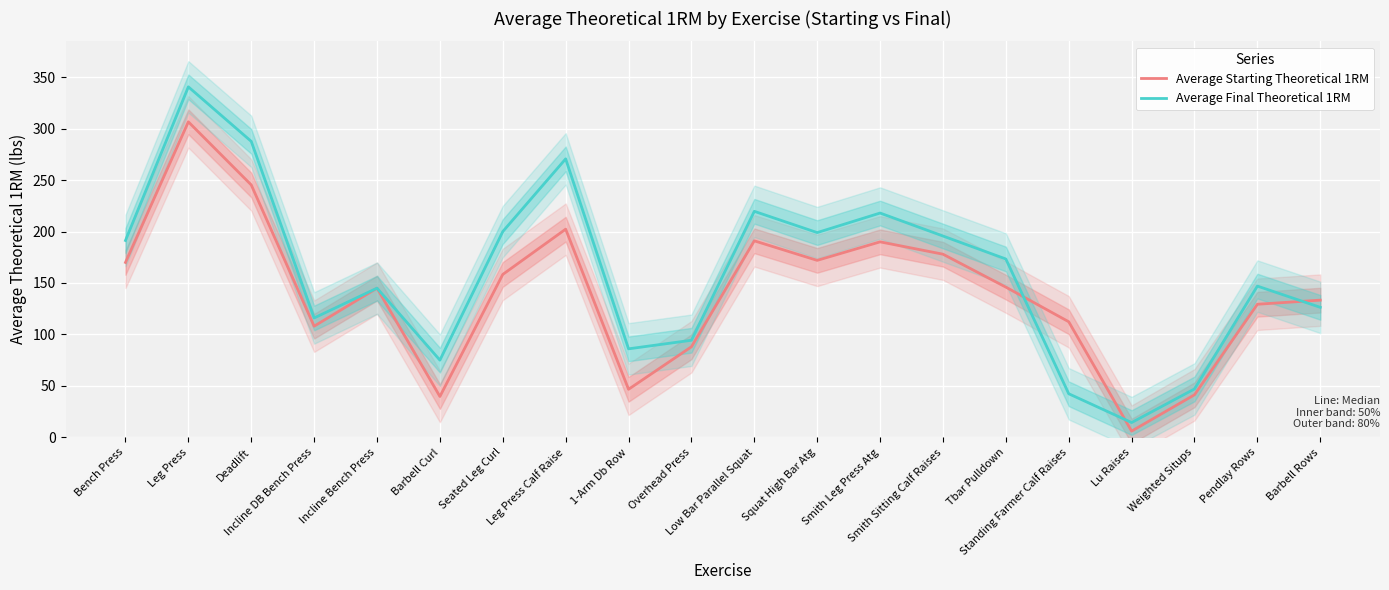

List the labels in order of Average Starting Theoretical 1RM value, largest first.

Leg Press, Deadlift, Leg Press Calf Raise, Low Bar Parallel Squat, Smith Leg Press Atg, Smith Sitting Calf Raises, Squat High Bar Atg, Bench Press, Seated Leg Curl, Tbar Pulldown, Incline Bench Press, Barbell Rows, Pendlay Rows, Standing Farmer Calf Raises, Incline DB Bench Press, Overhead Press, 1-Arm Db Row, Weighted Situps, Barbell Curl, Lu Raises